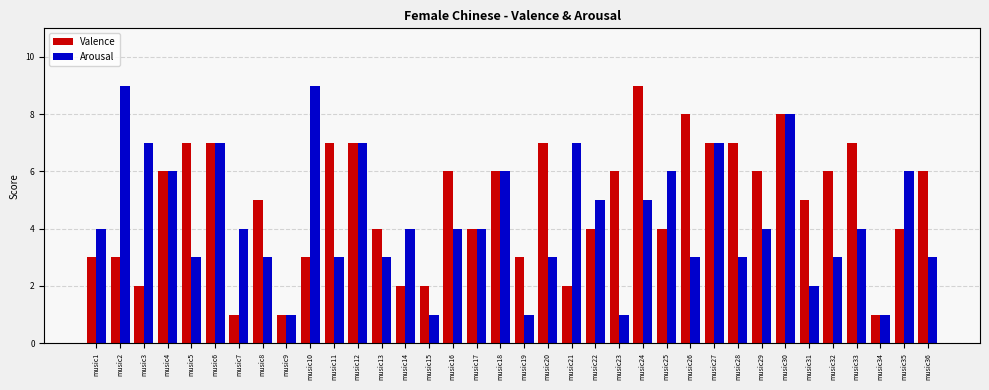

What is the average value of the Valence series?

5